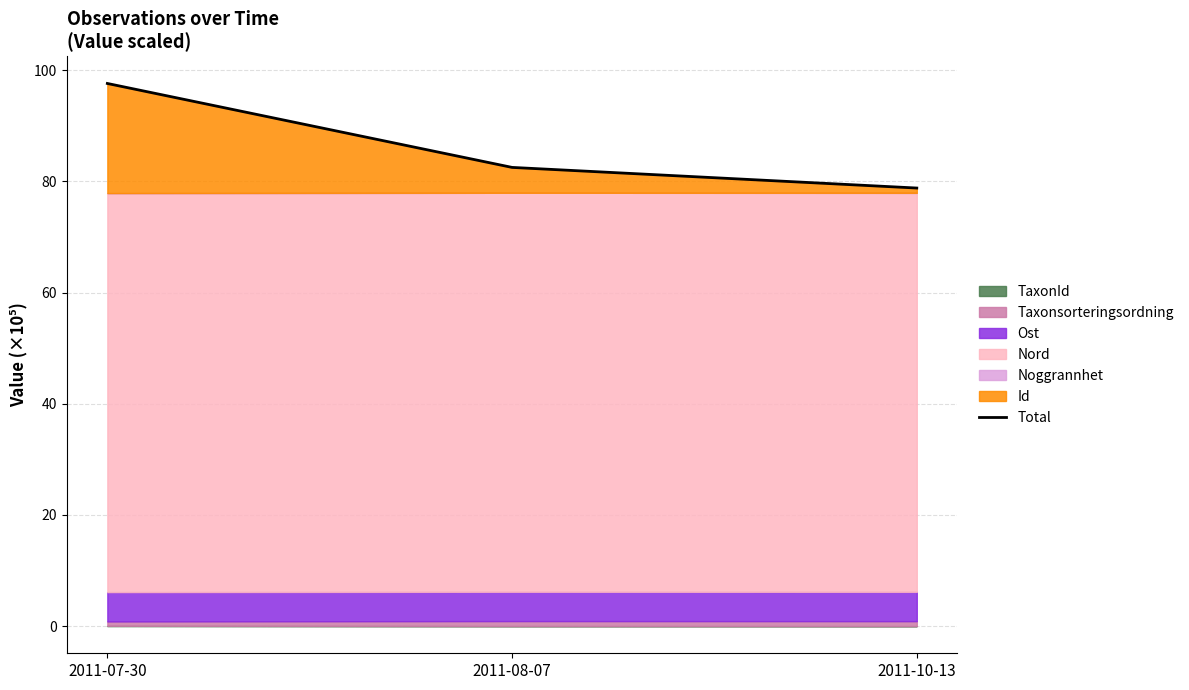

The value at 2011-10-13 is 137.7. True or false?

False